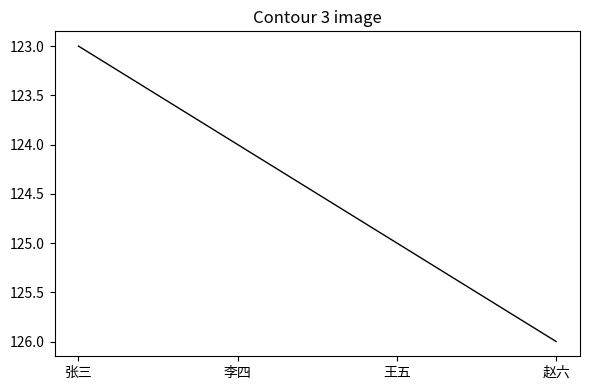

True or false: there are more than 2 points higher than both neighbors.

False